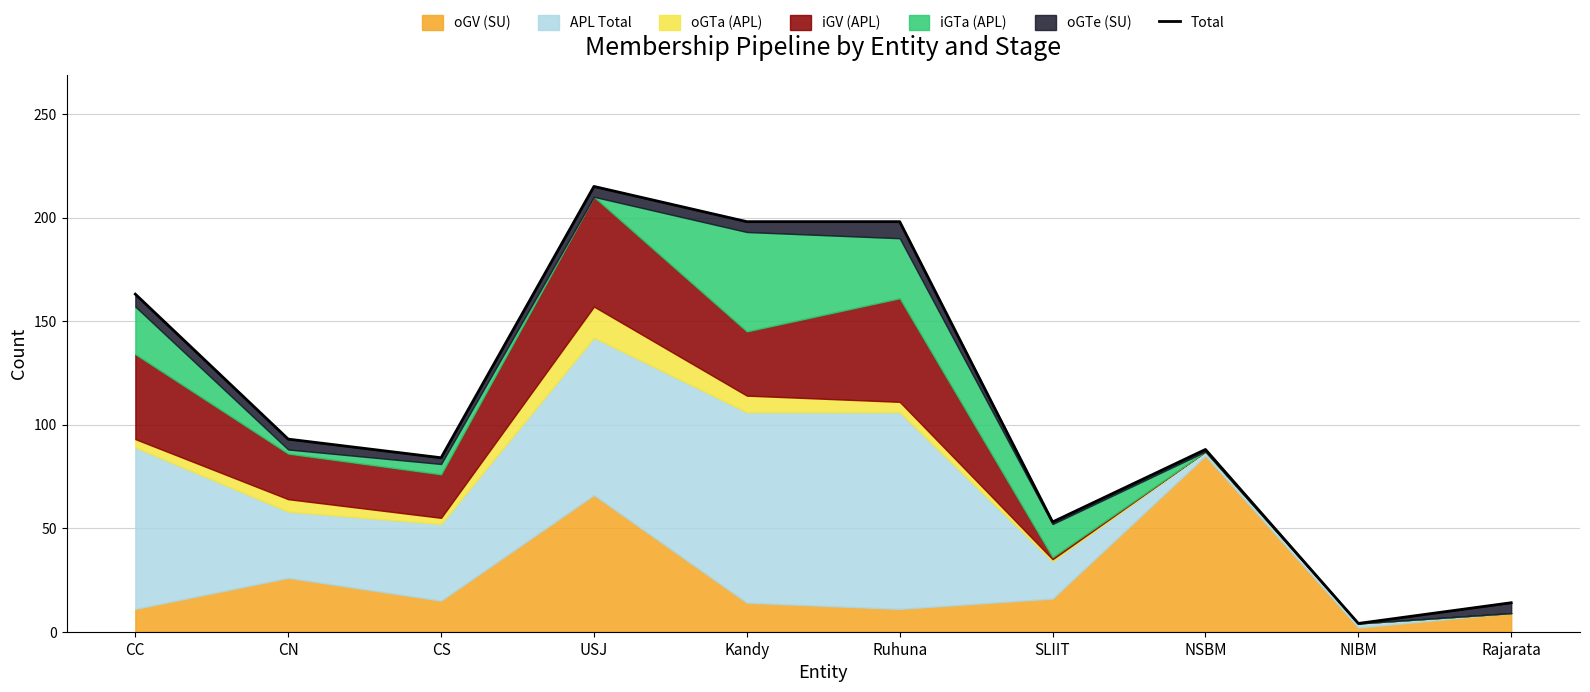

Rank the categories by value from highest to lowest.

USJ, Kandy, Ruhuna, CC, CN, NSBM, CS, SLIIT, Rajarata, NIBM